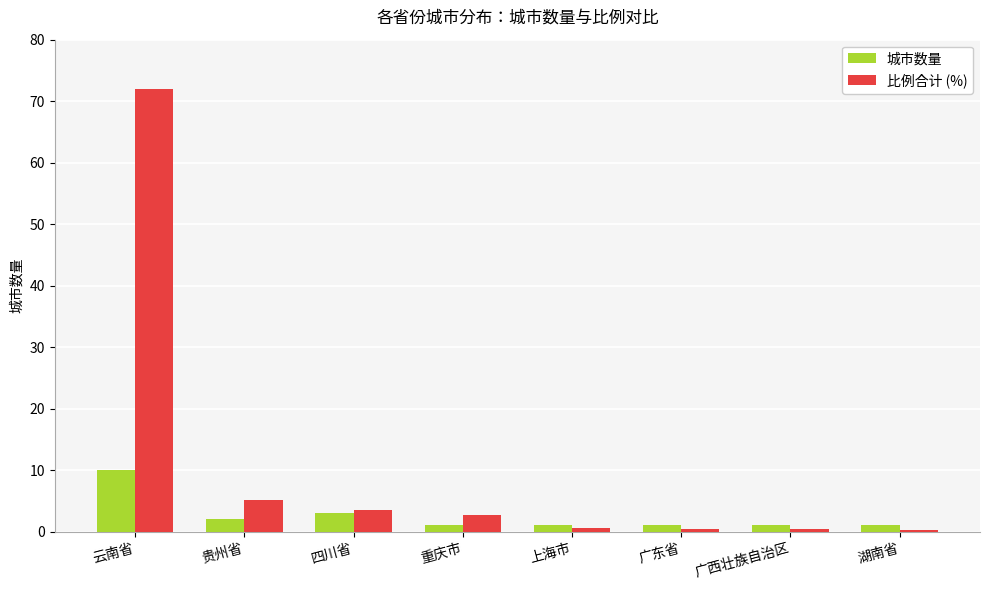

Which series changed the most between 云南省 and 上海市?

比例合计 (%)